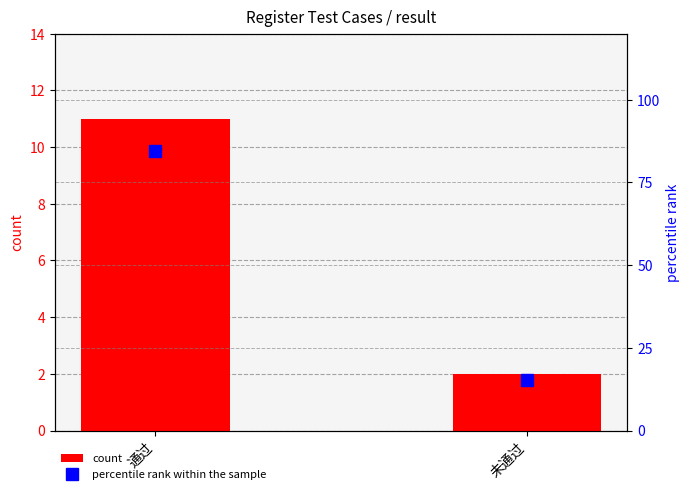

At which category is the sum across all series the highest?

通过